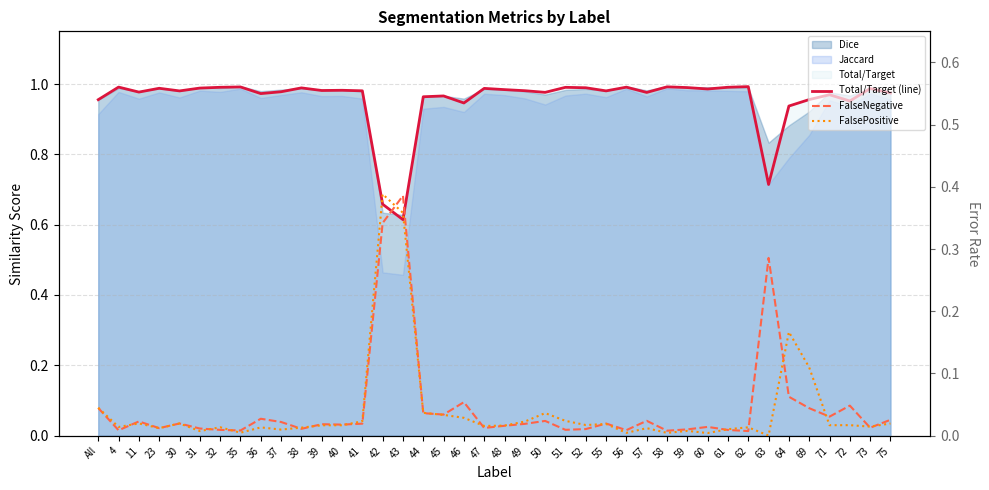

What is the sum of all Total/Target (line) values?

38.2